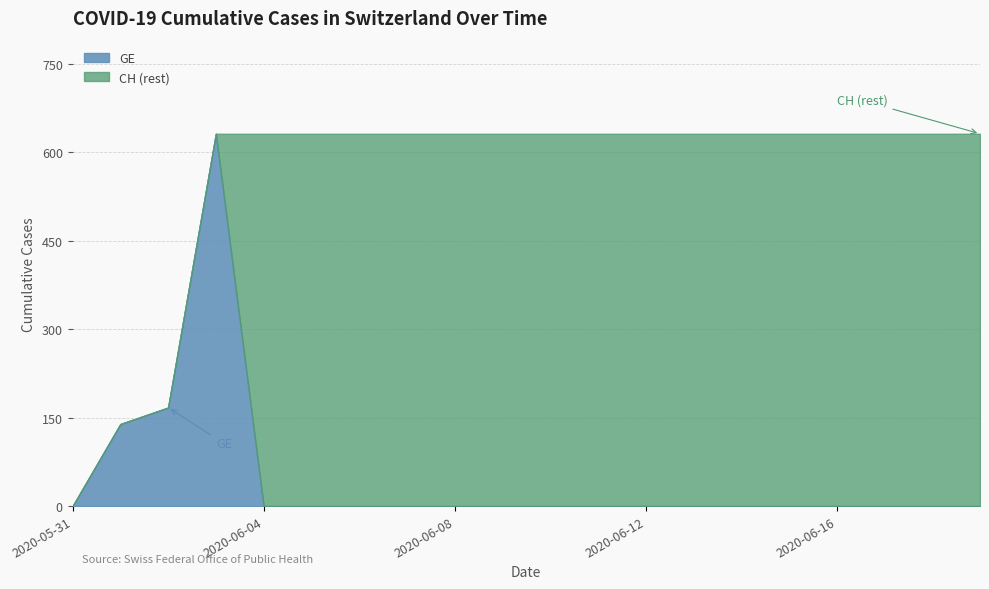

At which label is CH closest to 315?

2020-06-02